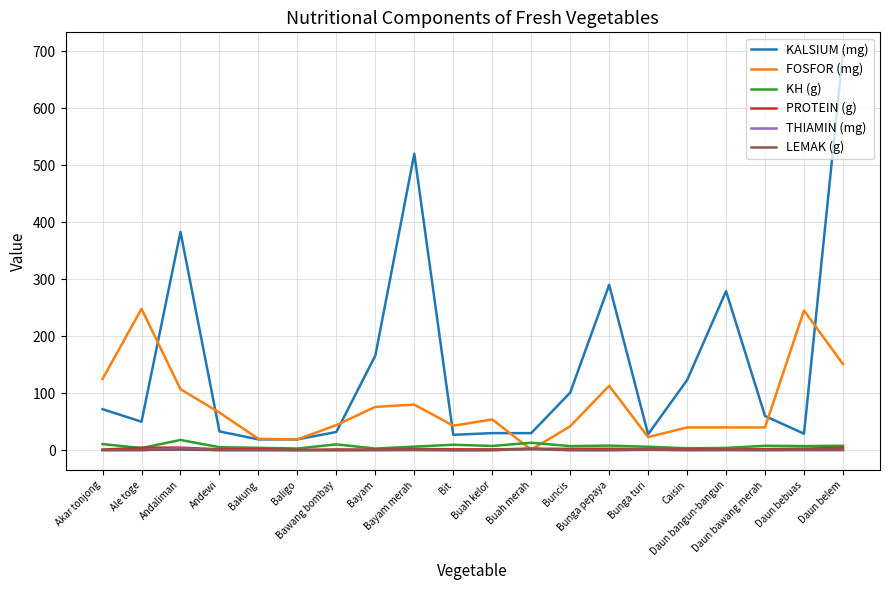

What is the maximum value for KH (g)?

18.0